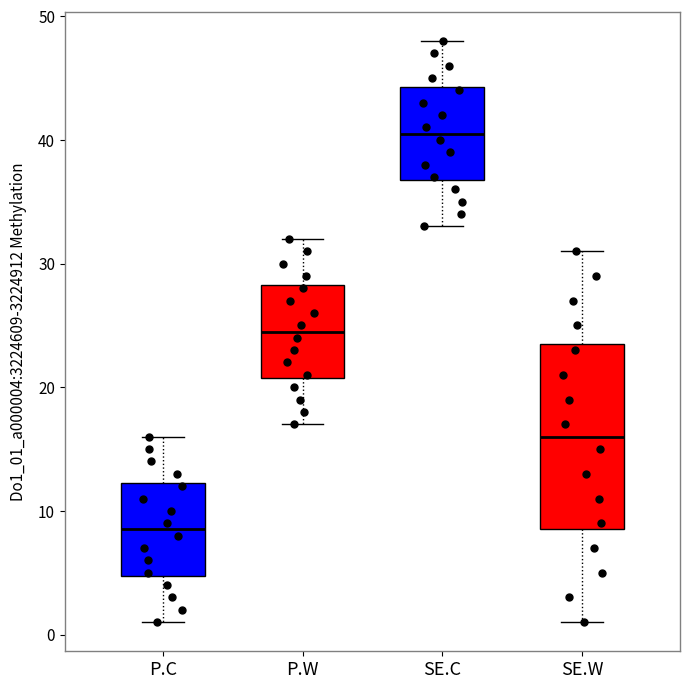

Which box is the tallest, from its lower edge to its upper edge?

SE.W